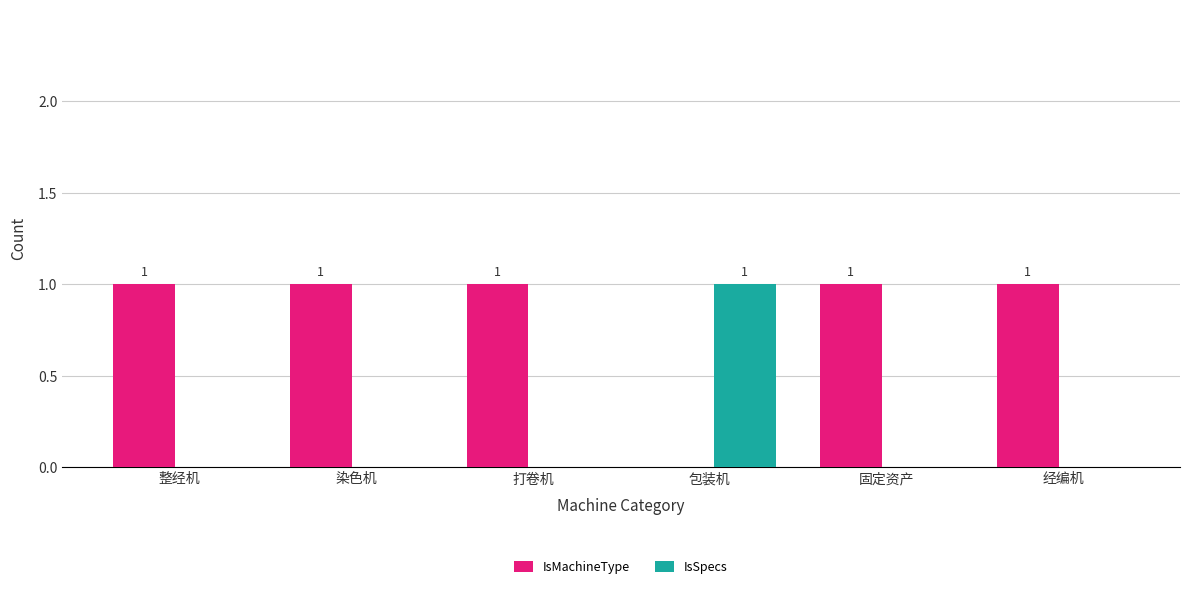

The IsMachineType series shows 0 at 包装机. True or false?

True